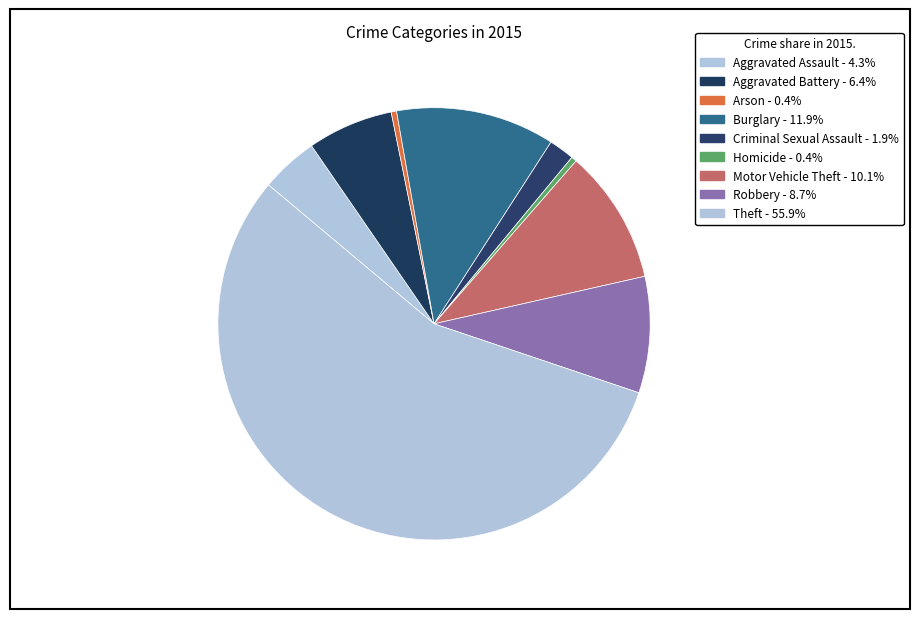

Is the sum of Aggravated Assault and Theft greater than half?

Yes